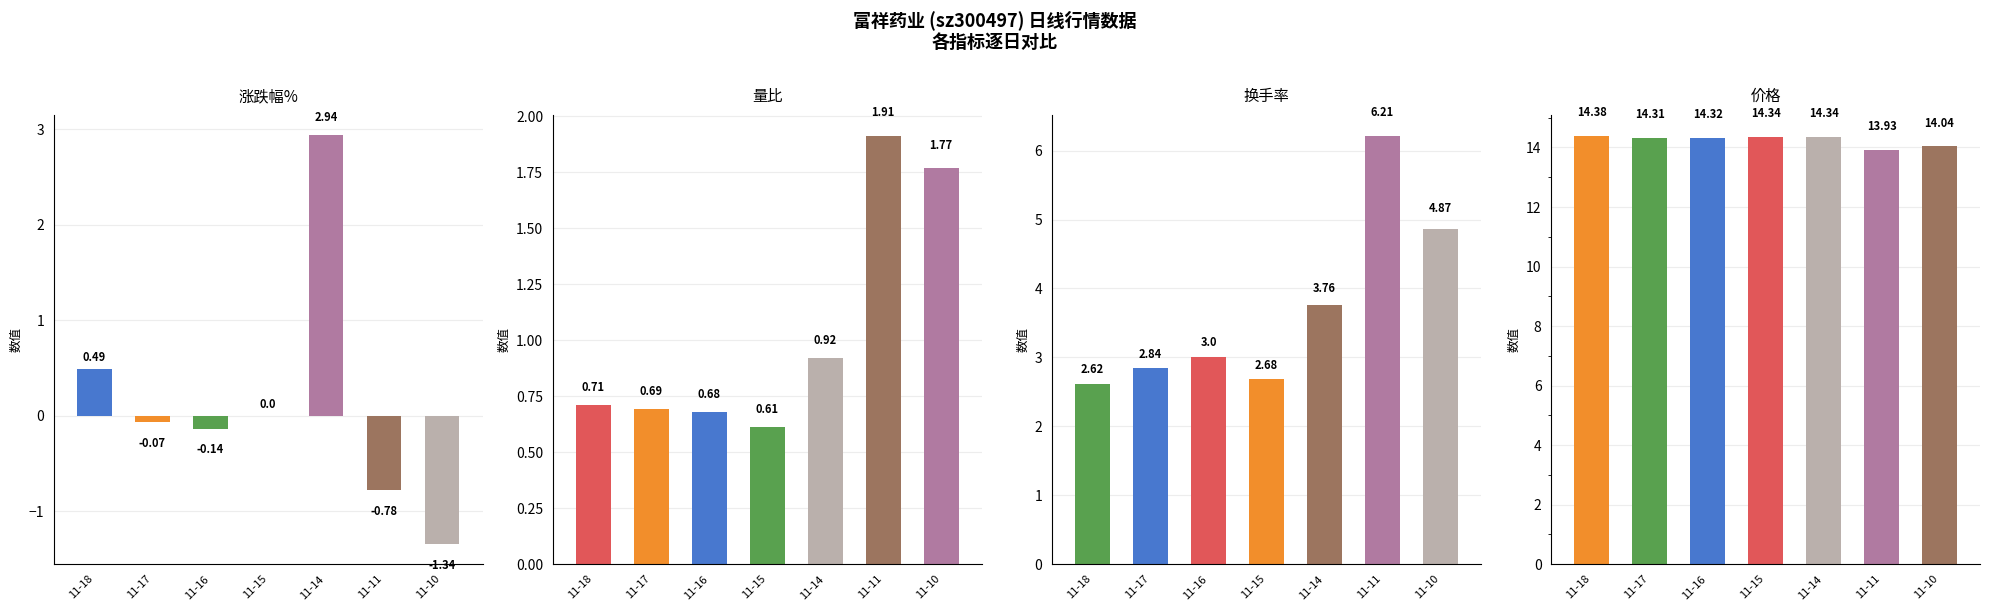

At how many categories does at least one series exceed 8?

7